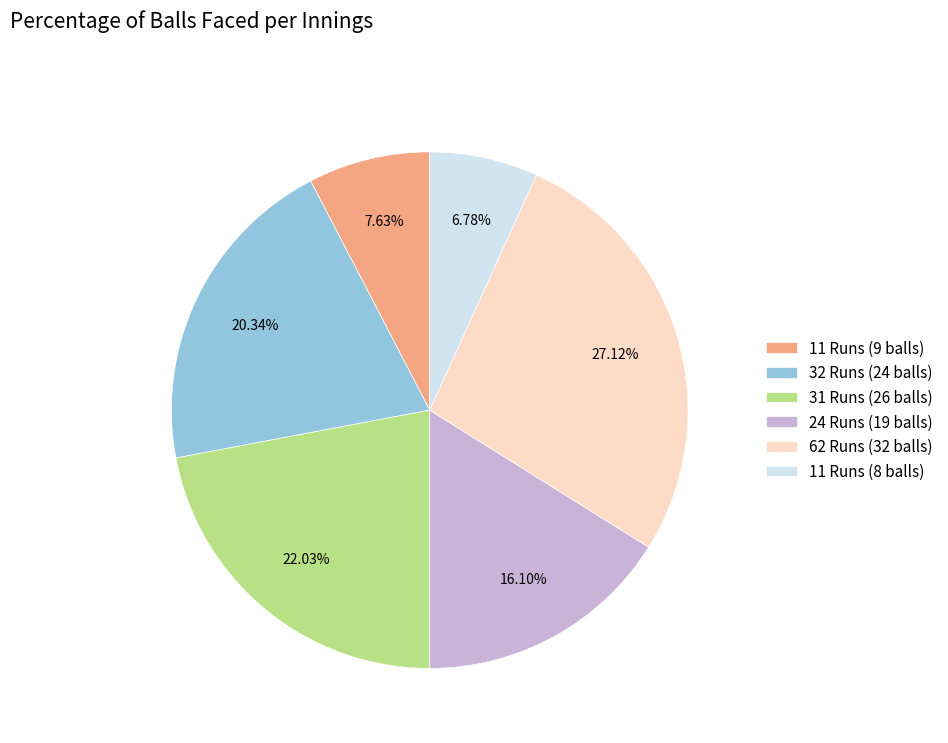

Is it true that 24 Runs (19 balls) is 16% of the pie?

True